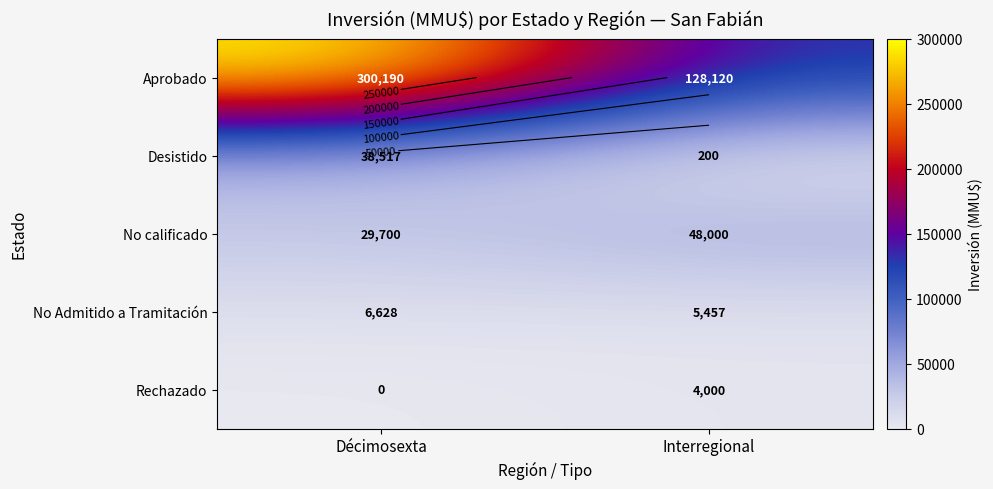

Where is Aprobado nearest to the value 214155?

Décimosexta